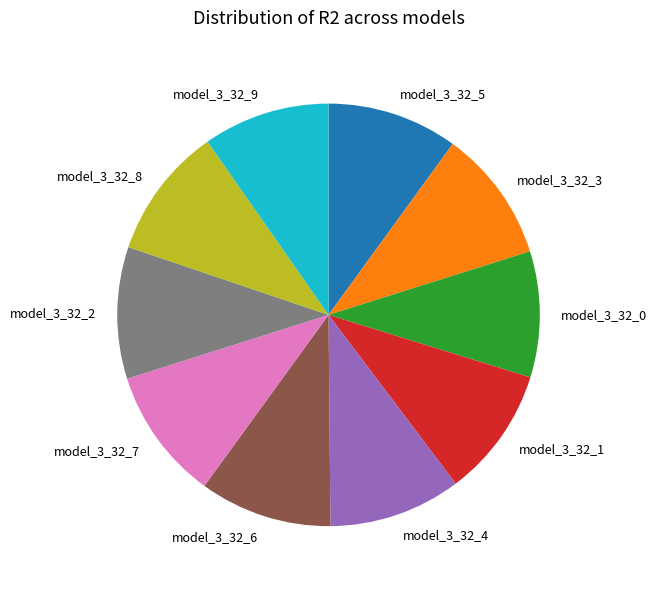

The model_3_32_0 slice represents 19% of the pie. True or false?

False